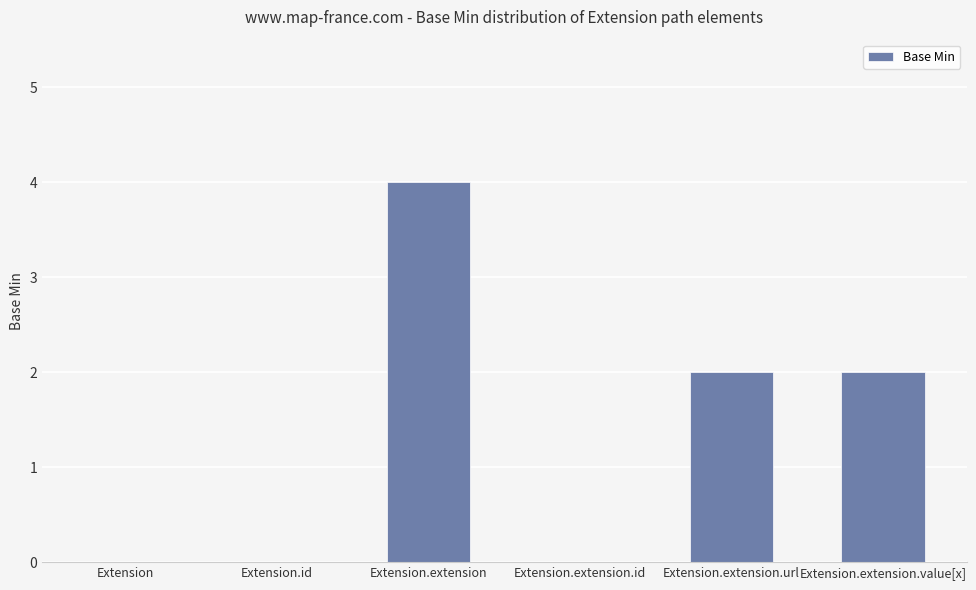

The chart shows a value of 0 at Extension.id. True or false?

True